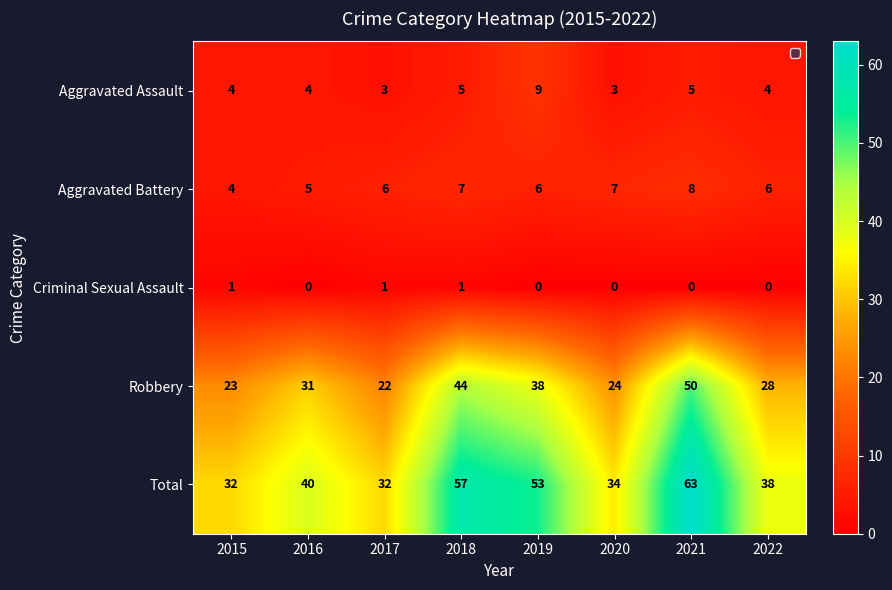

The Aggravated Battery series shows 3 at 2018. True or false?

False